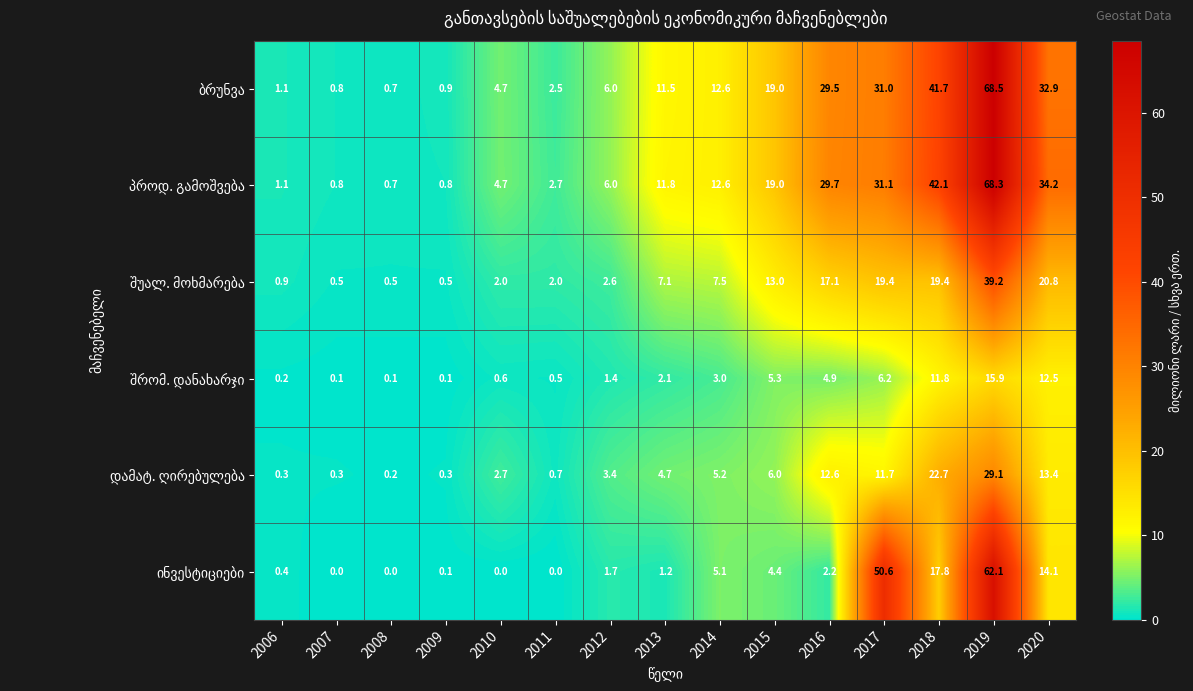

What is the greatest value displayed?

68.5